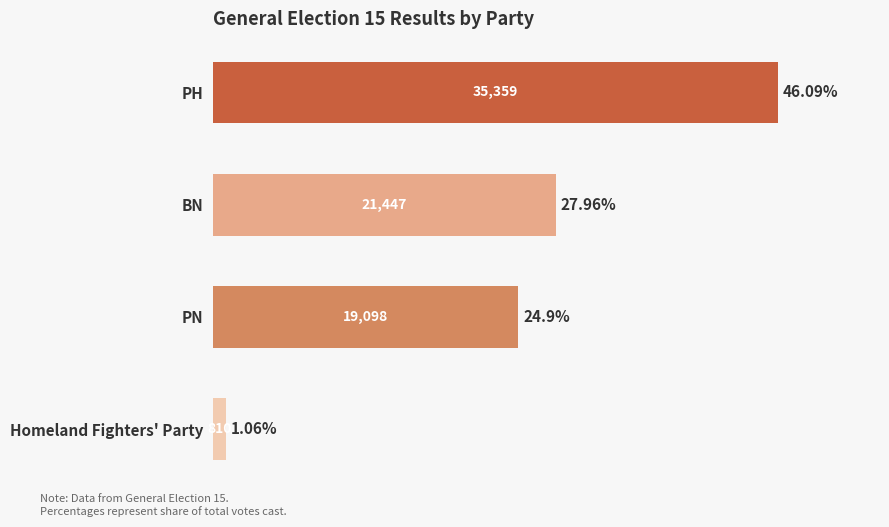

What is the maximum value shown in the chart?

35359